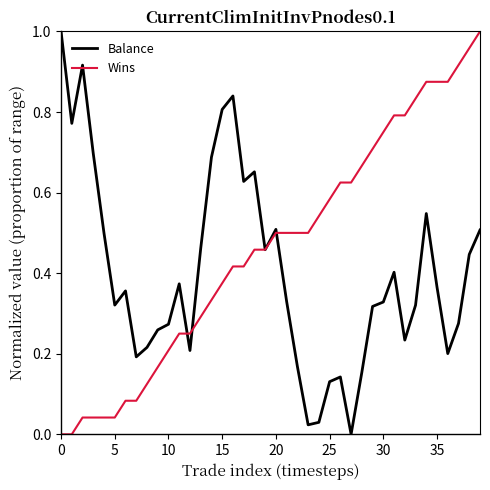

List the series in order of their overall mean, highest first.

Wins, Balance